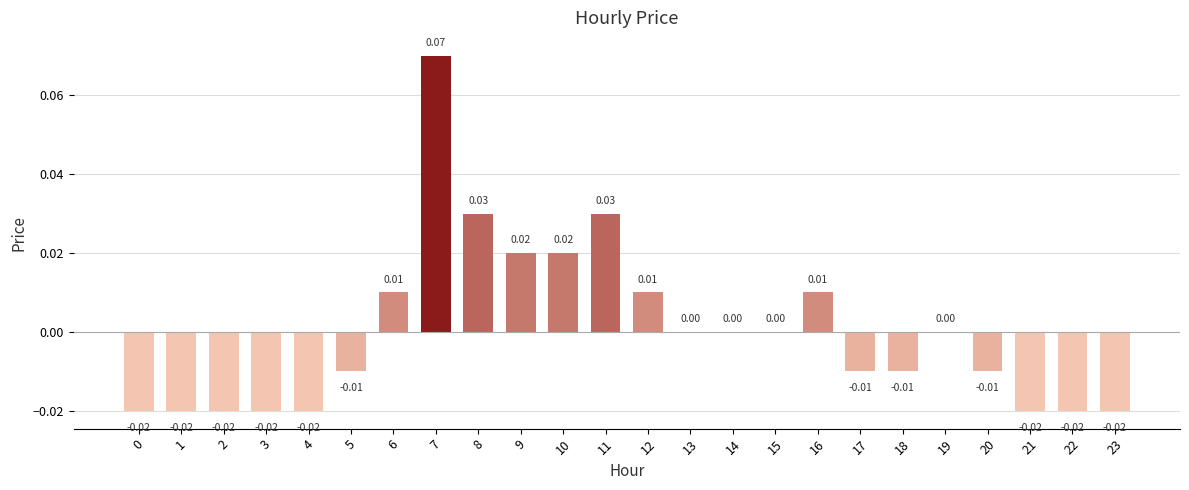

Between 11 and 15, which is larger?

11